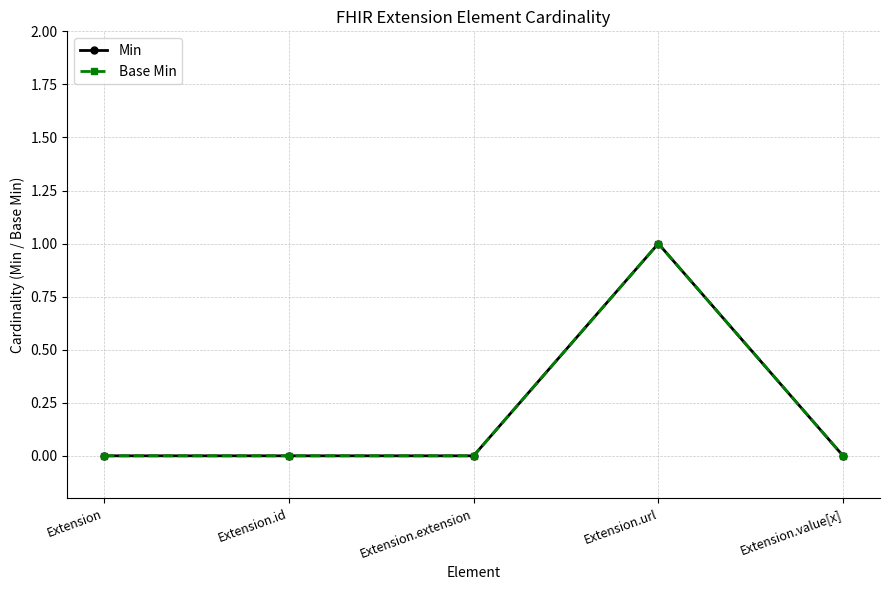

True or false: Min and Base Min intersect in this chart.

False